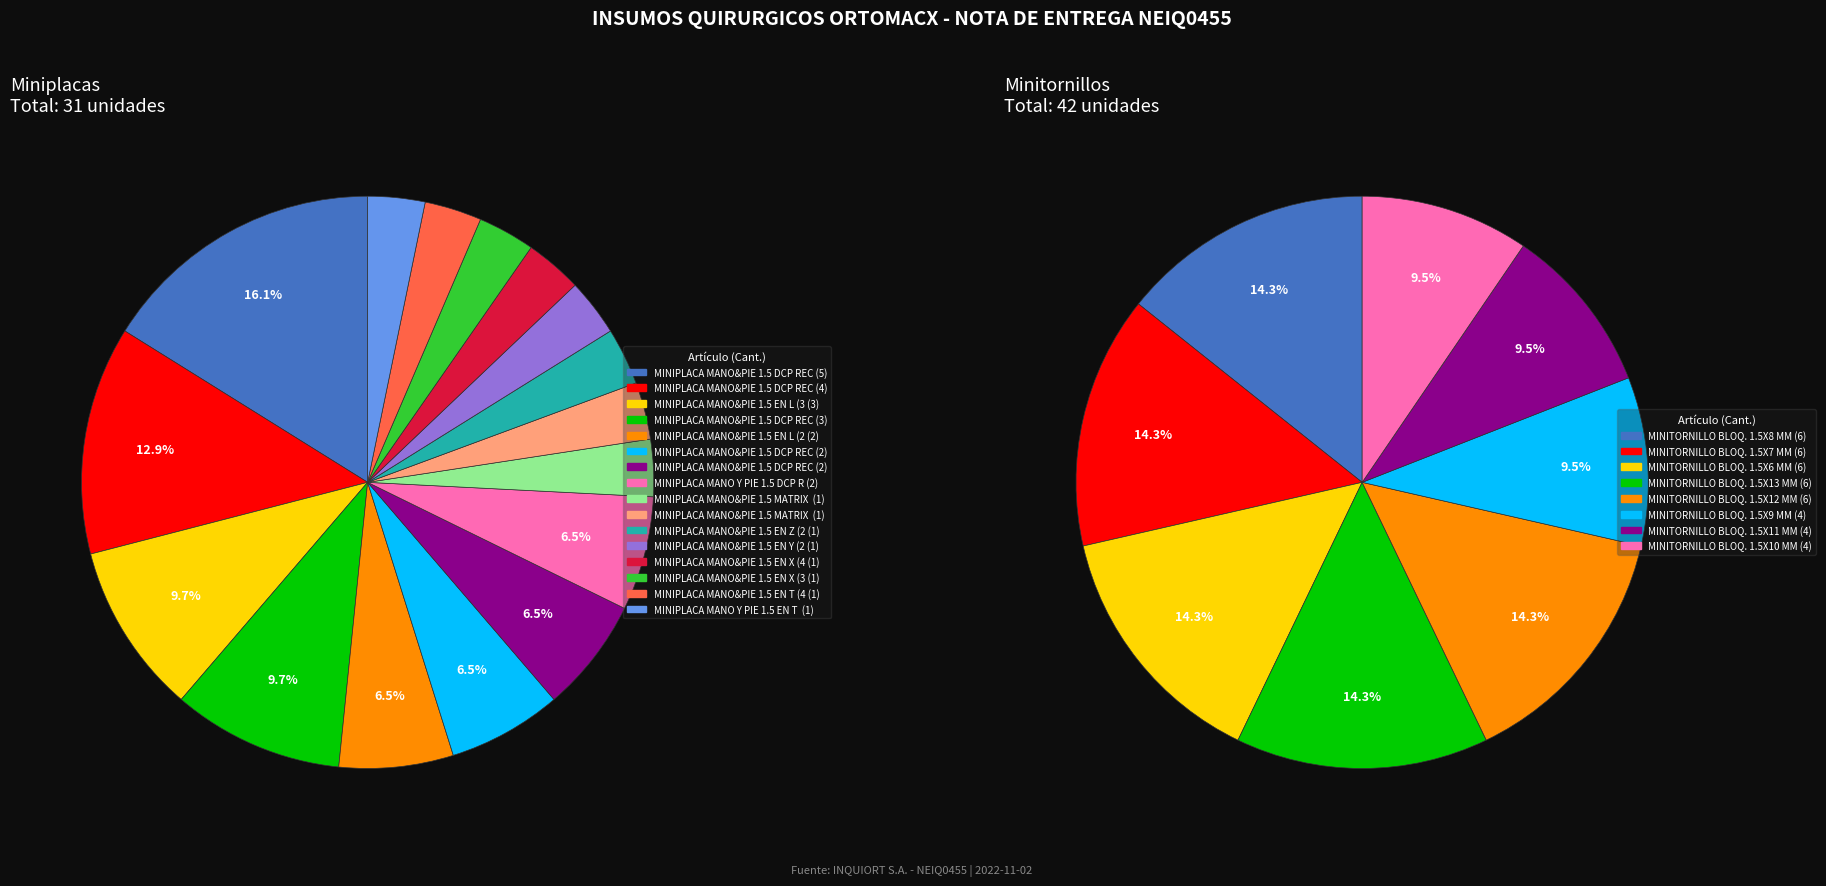

Which slice is the largest?

MINITORNILLO BLOQ. 1.5X6 MM